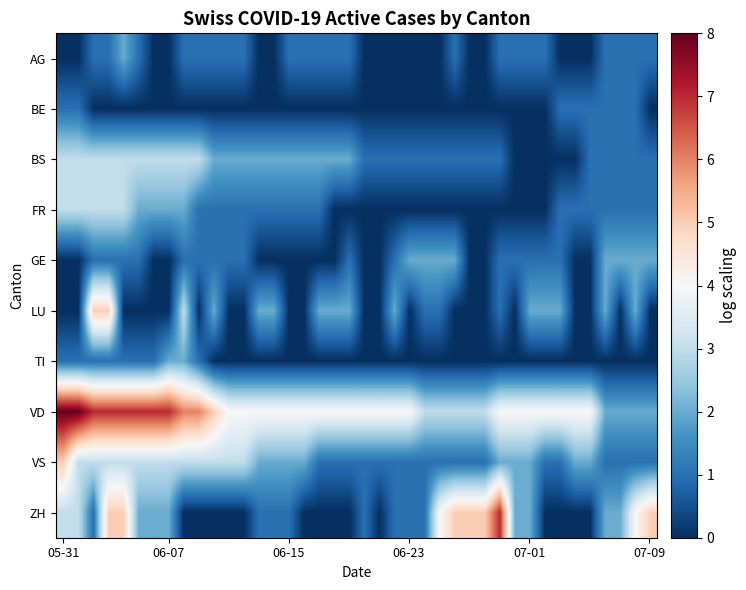

Rank the series by their maximum value, from highest to lowest.

VD, ZH, LU, VS, BS, FR, AG, GE, TI, BE